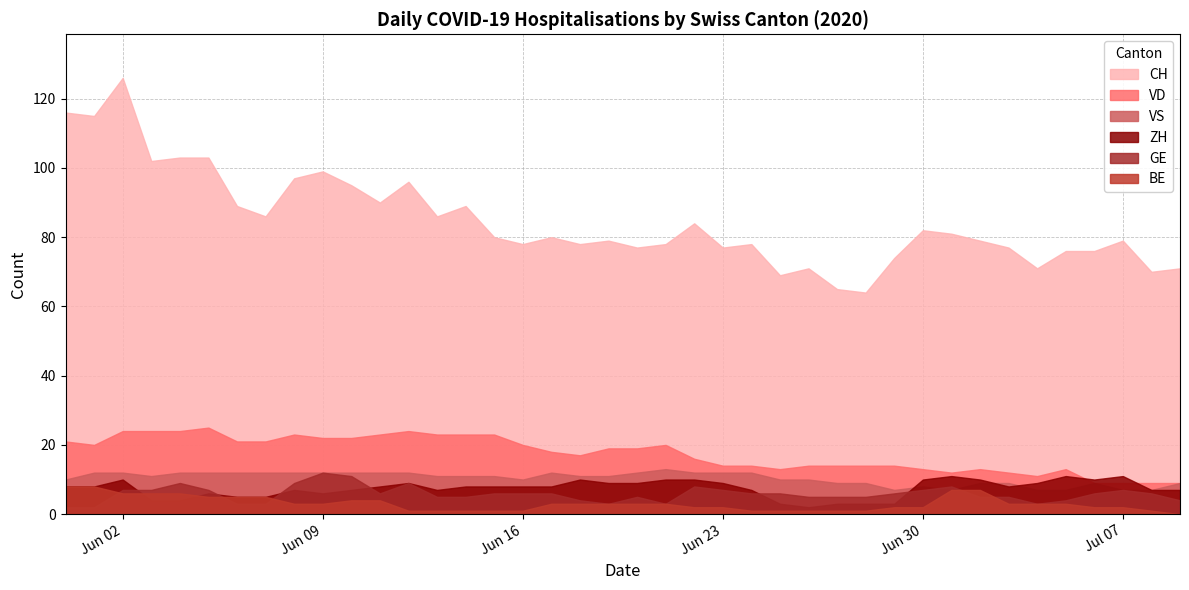

The VD series shows 4 at 2020-06-24. True or false?

False